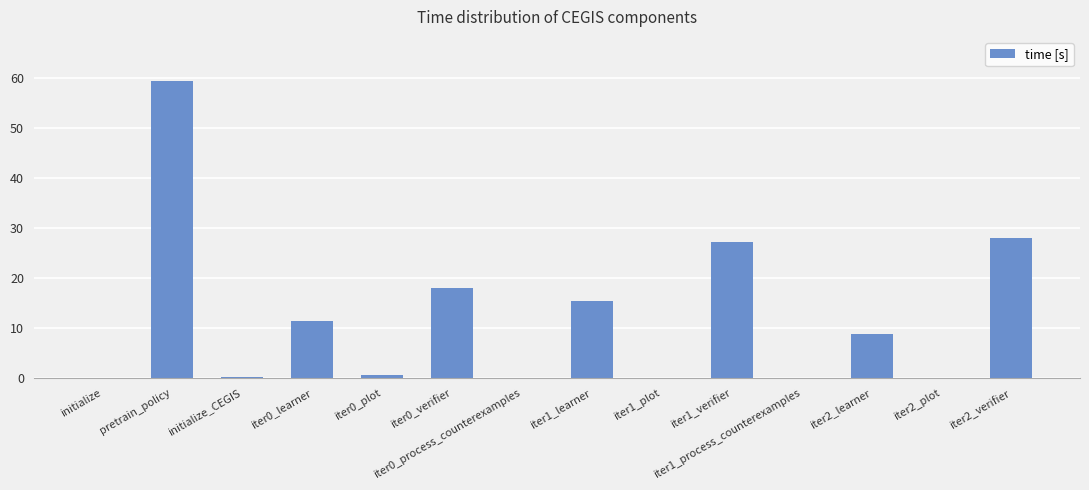

How many values exceed 8?

7